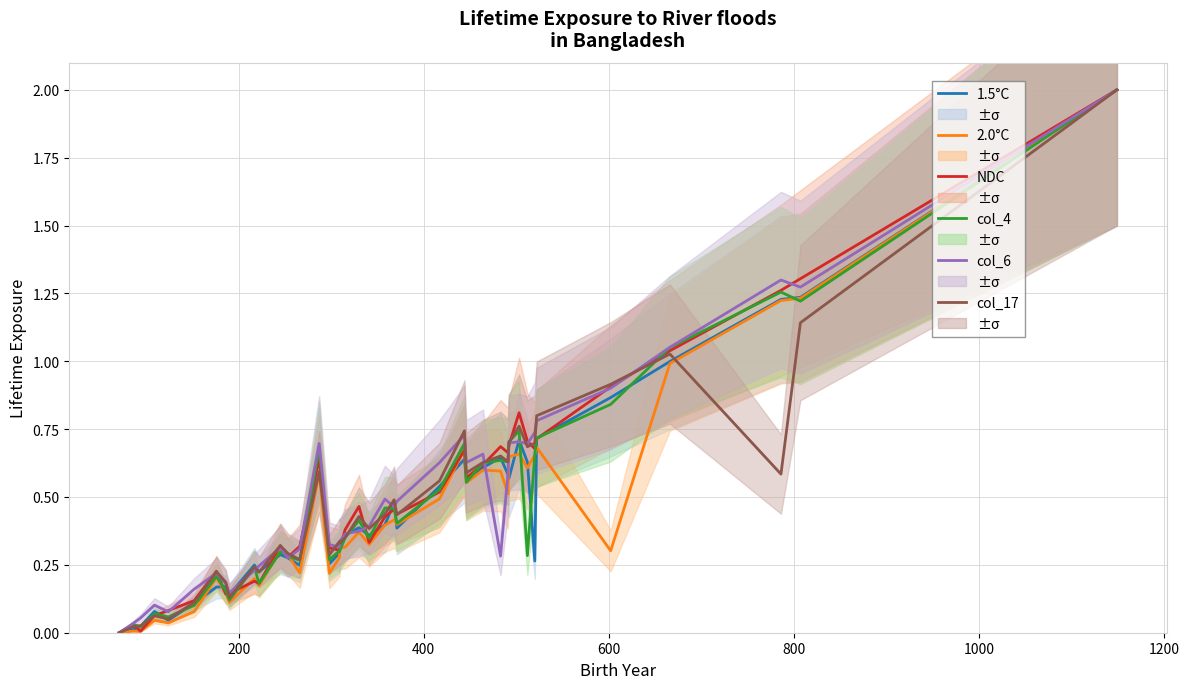

How many lines are shown in the chart?

6